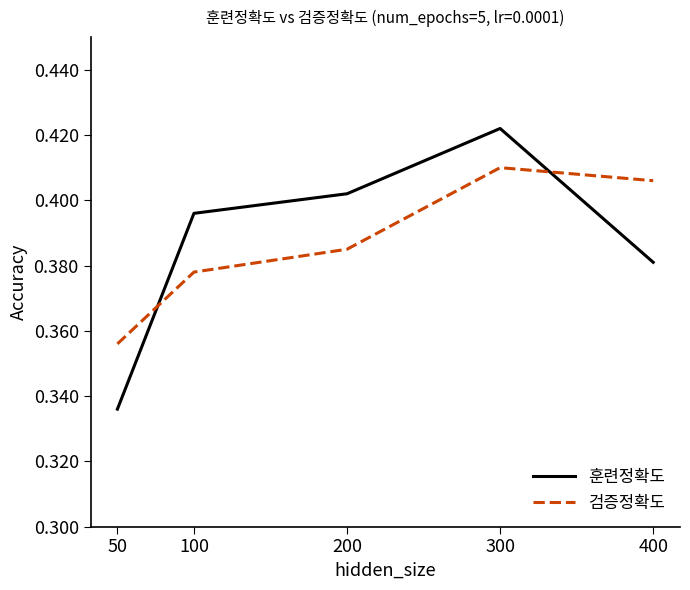

How many times do 훈련정확도 and 검증정확도 cross each other?

2